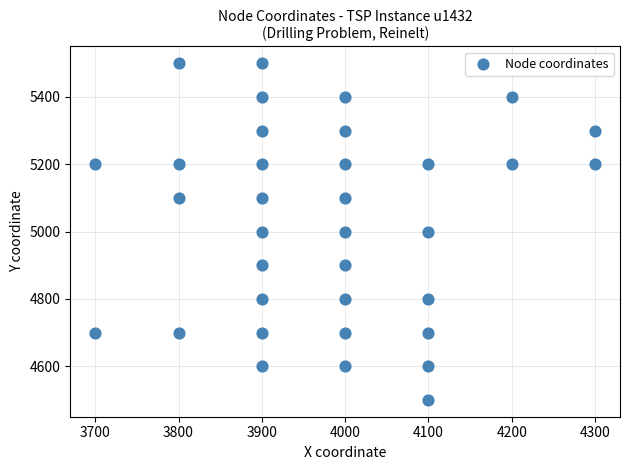

What is the range of Y values (max minus min)?

1000